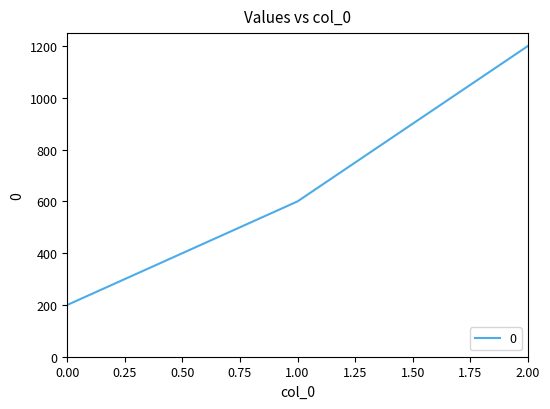

Which category has the highest value across all series?

2.00